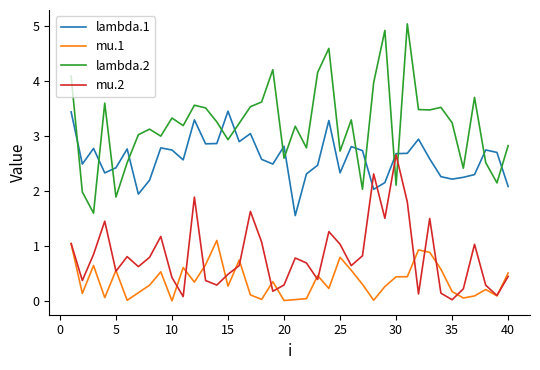

Which series has the widest spread of values?

lambda.2